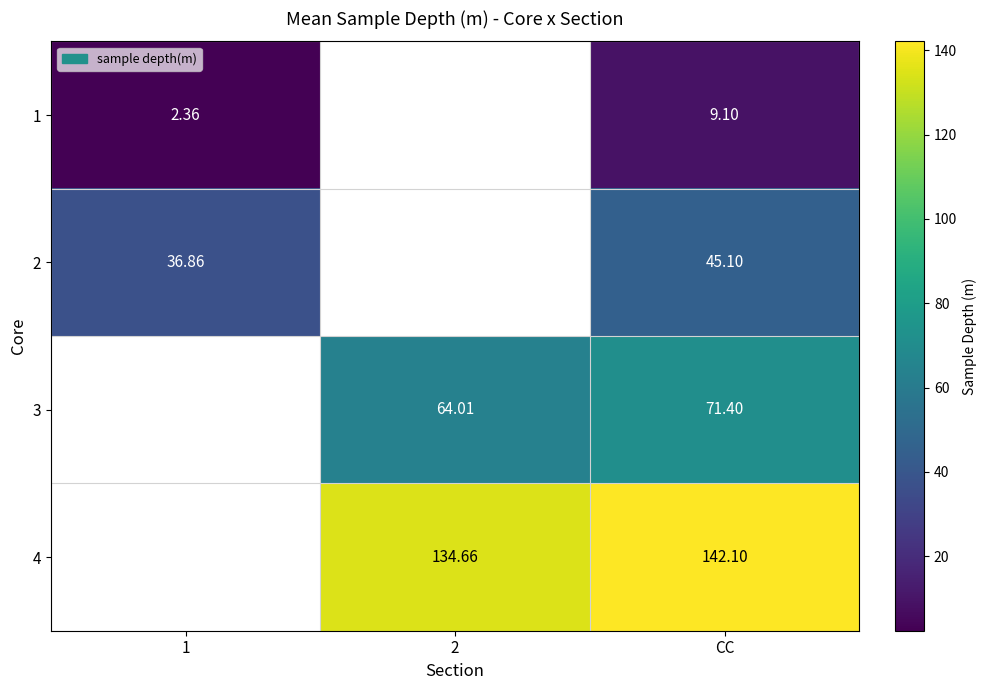

True or false: 3 has a value of 109.9 at CC.

False